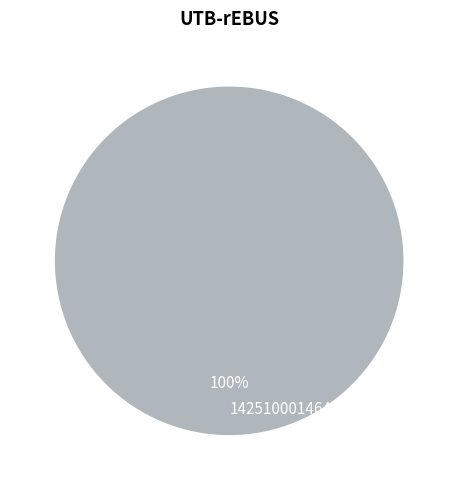

Is there any slice that represents more than half of the pie?

Yes